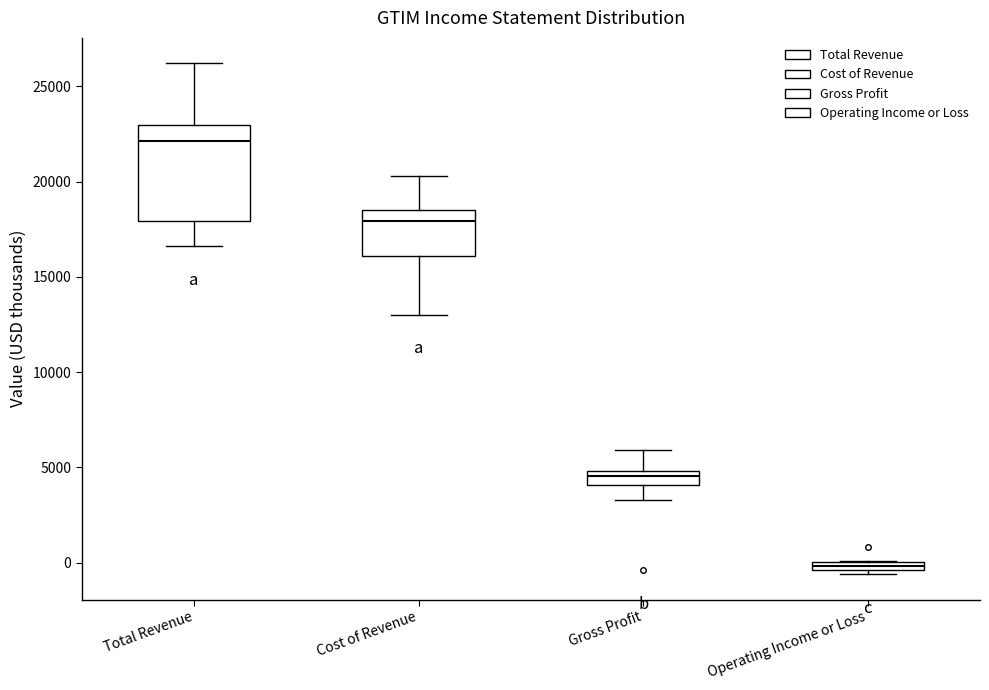

Which box has the highest median line?

Total Revenue